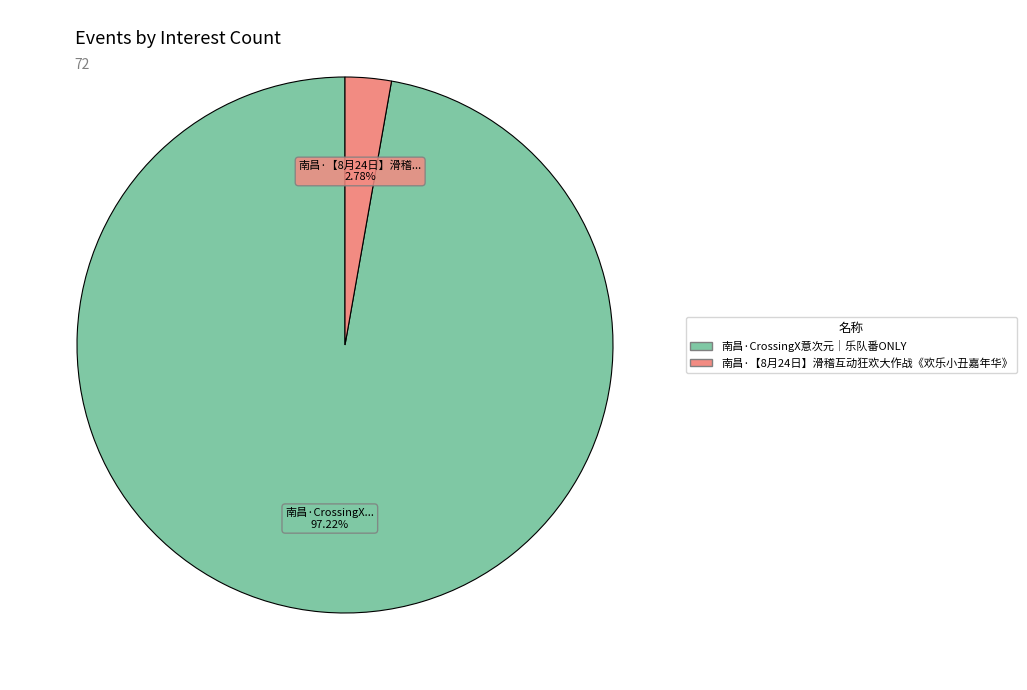

What is the smallest slice in the pie chart?

南昌·【8月24日】滑稽互动狂欢大作战《欢乐小丑嘉年华》